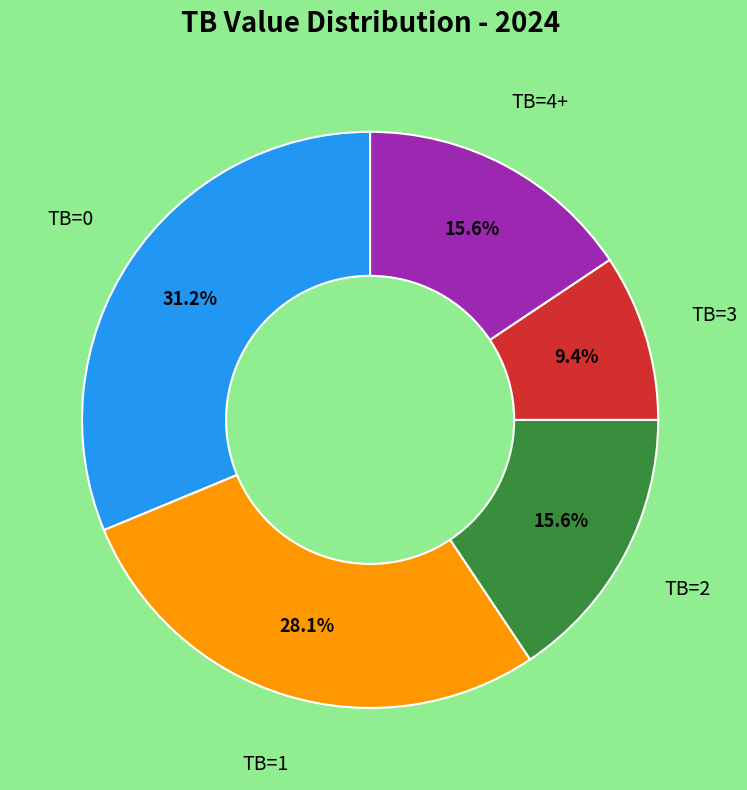

Is there any slice that represents more than half of the pie?

No